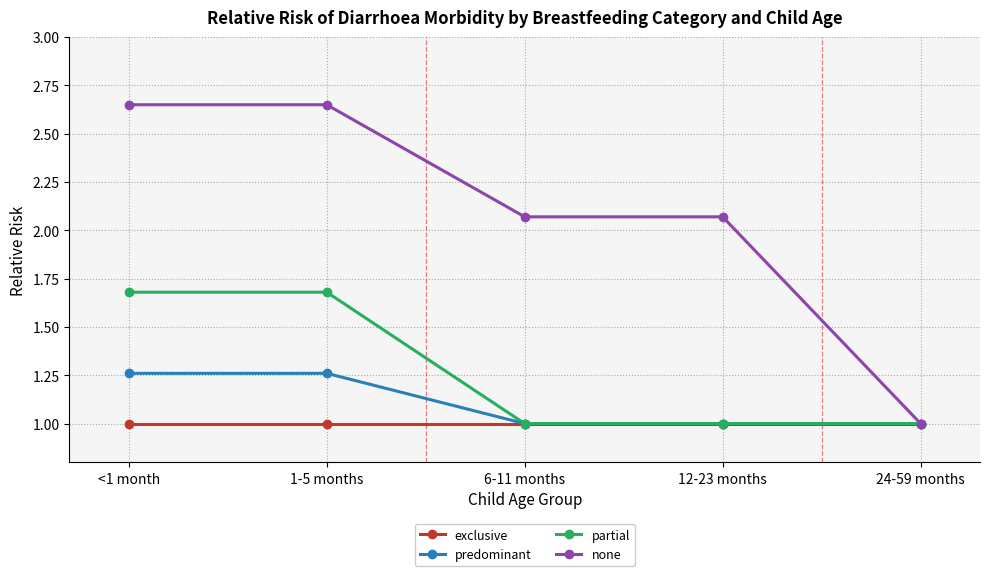

Which series changed the most between <1 month and 24-59 months?

none